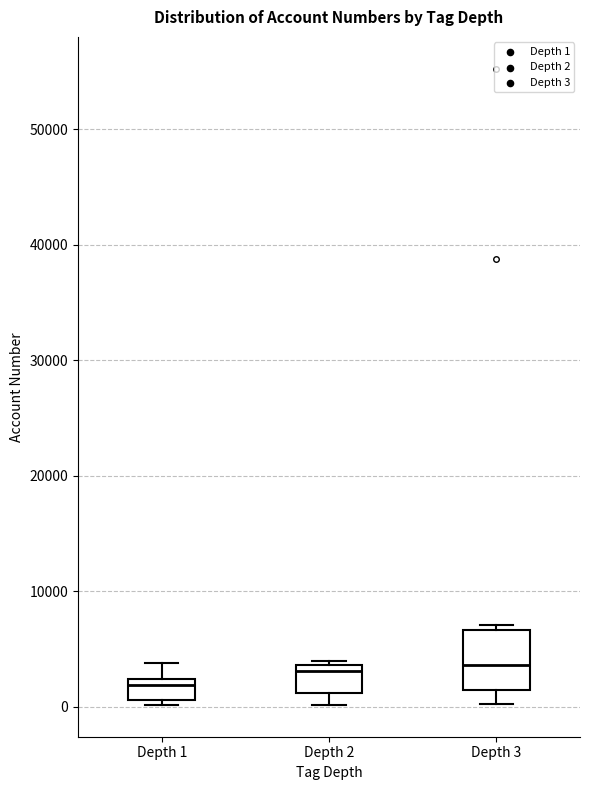

Reading left to right, read every box against the y-axis: the position of its median line, the range the box covers, and the ends of its whiskers. The values are not printed on the chart, so give them approximately, as read against the axis.

Depth 1: median 2000 (just below the box's upper edge), box 1000 to 2000, whiskers 0 to 4000
Depth 2: median 3000, box 1000 to 4000, whiskers 0 to 4000 (just above the box's upper edge)
Depth 3: median 4000, box 1000 to 7000, whiskers 0 to 7000 (just above the box's upper edge)